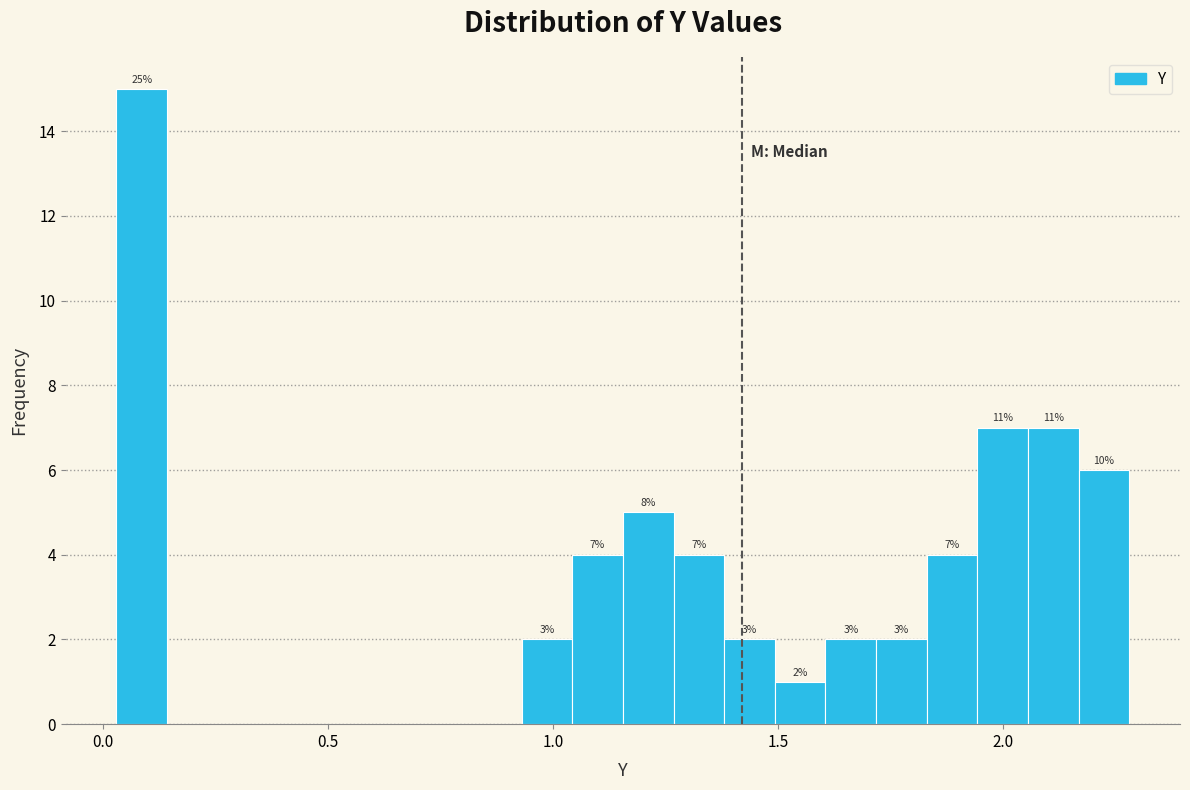

Read against the x-axis, roughly where is the centre of the tallest bar?

0.10